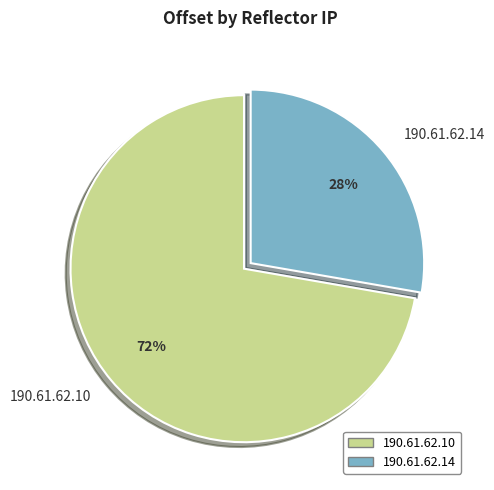

Rank the categories by value from lowest to highest.

190.61.62.14, 190.61.62.10